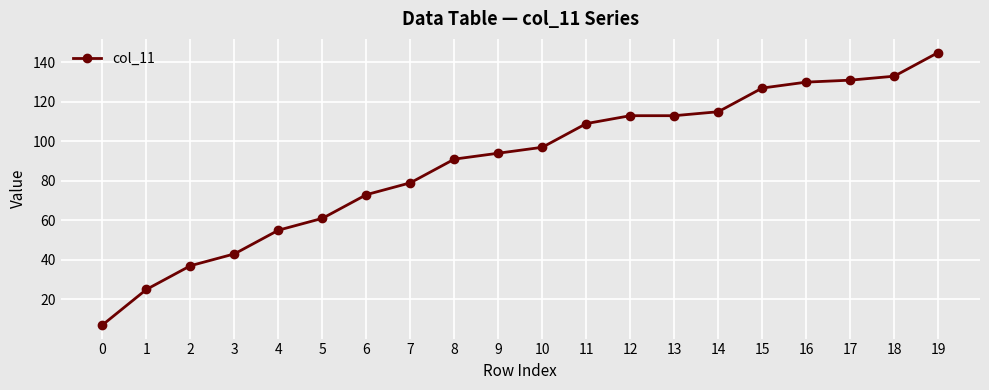

Reading left to right, transcribe all the data shown in this chart.

0=7	1=25	2=37	3=43	4=55	5=61	6=73	7=79	8=91	9=94	10=97	11=109	12=113	13=113	14=115	15=127	16=130	17=131	18=133	19=145